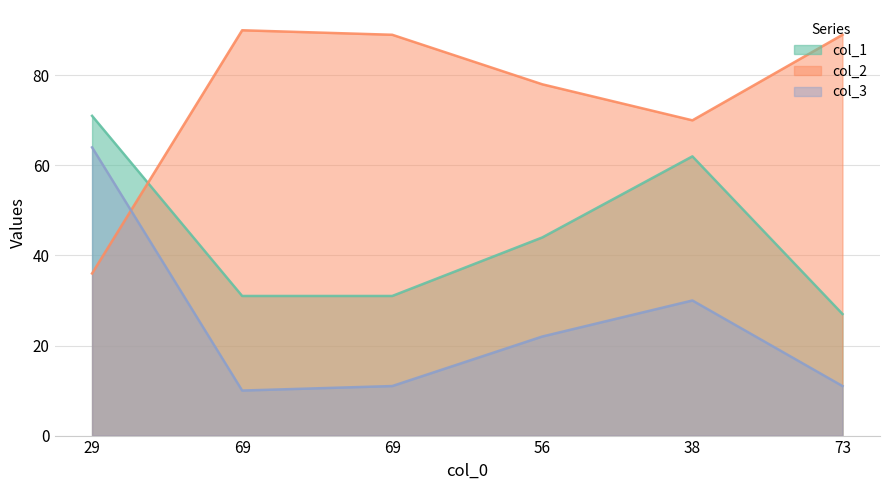

Count the number of data series in this chart.

3